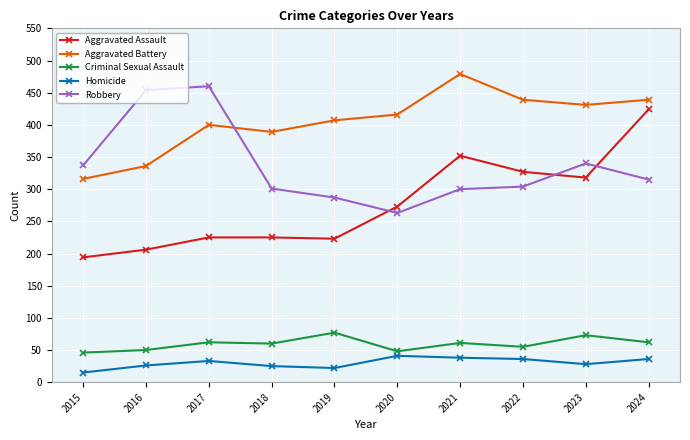

Between 2018 and 2022, which series saw the biggest shift?

Aggravated Assault